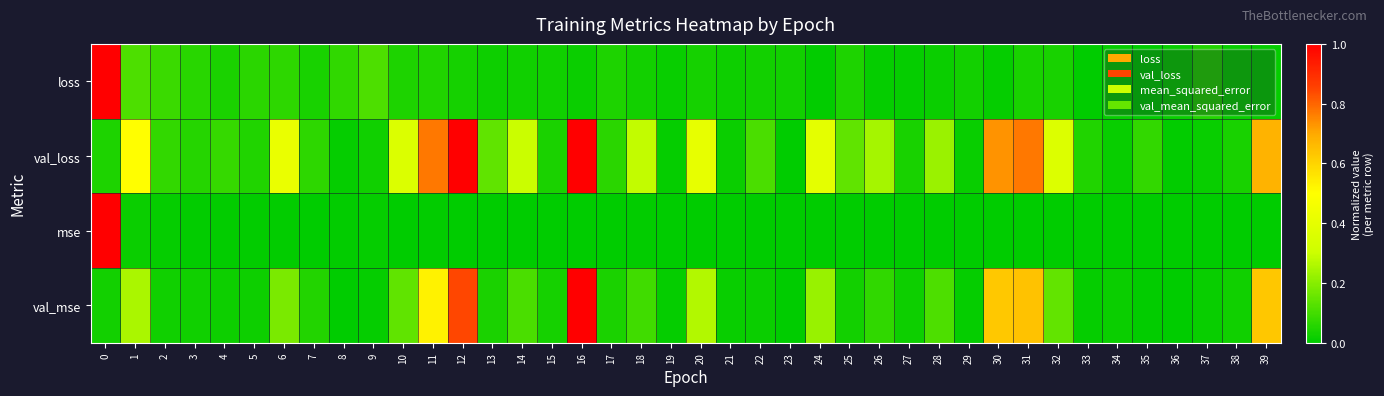

Reading right to left, extract all data points from this chart.

loss: 39=0.0	38=0.0	37=0.1	36=0.0	35=0.0	34=0.0	33=0.0	32=0.0	31=0.0	30=0.0	29=0.0	28=0.0	27=0.0	26=0.0	25=0.0	24=0.0	23=0.0	22=0.0	21=0.0	20=0.0	19=0.0	18=0.0	17=0.0	16=0.0	15=0.0	14=0.0	13=0.0	12=0.0	11=0.0	10=0.0	9=0.1	8=0.1	7=0.0	6=0.1	5=0.1	4=0.0	3=0.1	2=0.1	1=0.1	0=1.0
val_loss: 39=0.7	38=0.0	37=0.0	36=0.0	35=0.1	34=0.0	33=0.0	32=0.4	31=0.8	30=0.7	29=0.0	28=0.2	27=0.0	26=0.2	25=0.1	24=0.4	23=0.0	22=0.1	21=0.0	20=0.4	19=0.0	18=0.3	17=0.1	16=1.0	15=0.0	14=0.3	13=0.1	12=1.0	11=0.8	10=0.4	9=0.0	8=0.0	7=0.1	6=0.4	5=0.1	4=0.1	3=0.1	2=0.1	1=0.5	0=0.0
mse: 39=0.0	38=0.0	37=0.0	36=0.0	35=0.0	34=0.0	33=0.0	32=0.0	31=0.0	30=0.0	29=0.0	28=0.0	27=0.0	26=0.0	25=0.0	24=0.0	23=0.0	22=0.0	21=0.0	20=0.0	19=0.0	18=0.0	17=0.0	16=0.0	15=0.0	14=0.0	13=0.0	12=0.0	11=0.0	10=0.0	9=0.0	8=0.0	7=0.0	6=0.0	5=0.0	4=0.0	3=0.0	2=0.0	1=0.0	0=1.0
val_mse: 39=0.6	38=0.0	37=0.0	36=0.0	35=0.0	34=0.0	33=0.0	32=0.1	31=0.6	30=0.6	29=0.0	28=0.1	27=0.0	26=0.1	25=0.0	24=0.2	23=0.0	22=0.0	21=0.0	20=0.3	19=0.0	18=0.1	17=0.0	16=1.0	15=0.0	14=0.1	13=0.0	12=0.8	11=0.5	10=0.1	9=0.0	8=0.0	7=0.1	6=0.2	5=0.0	4=0.0	3=0.0	2=0.0	1=0.3	0=0.0